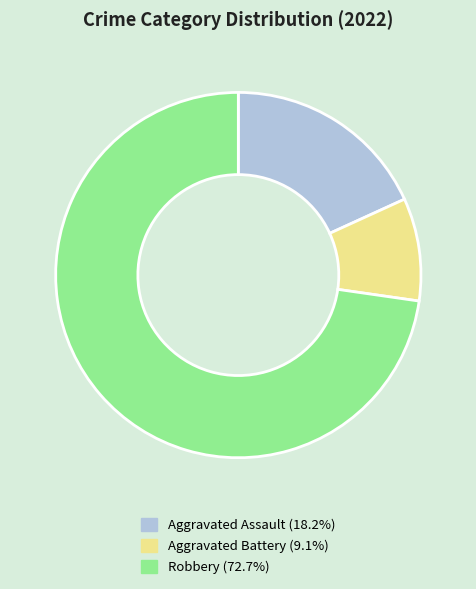

Is Robbery the majority of the pie?

Yes